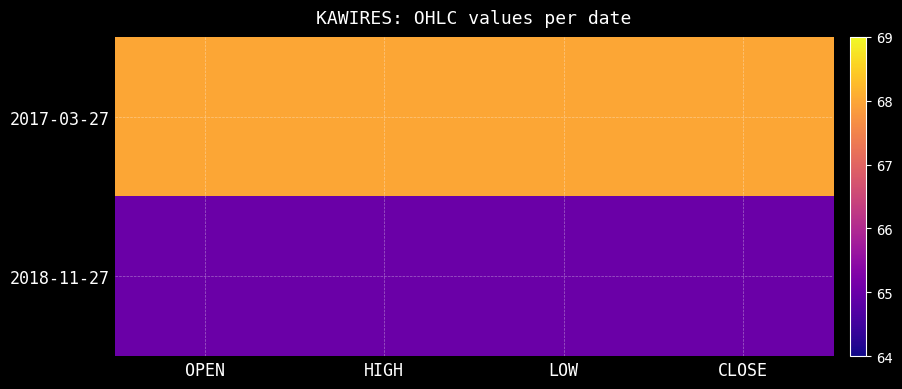

Reading right to left, list all the values displayed in this chart.

2017-03-27: CLOSE=68	LOW=68	HIGH=68	OPEN=68
2018-11-27: CLOSE=65	LOW=65	HIGH=65	OPEN=65